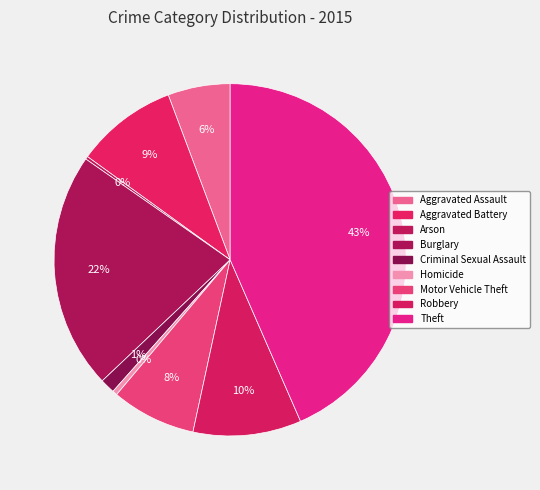

How many segments does this pie chart have?

9